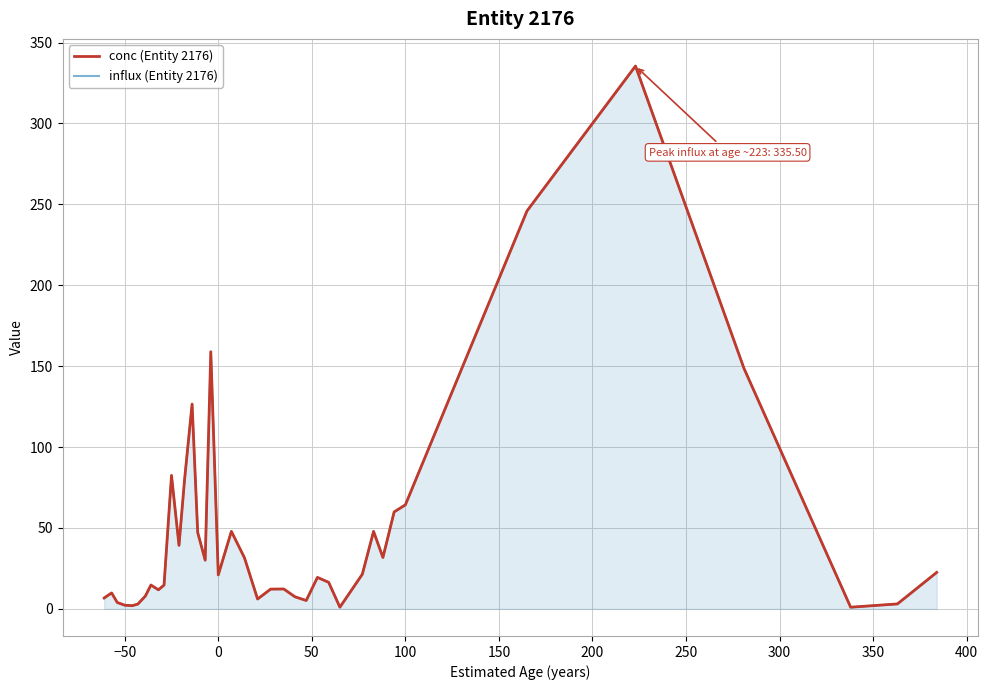

What is the difference between the maximum and minimum values in the influx (Entity 2176) series?

334.5